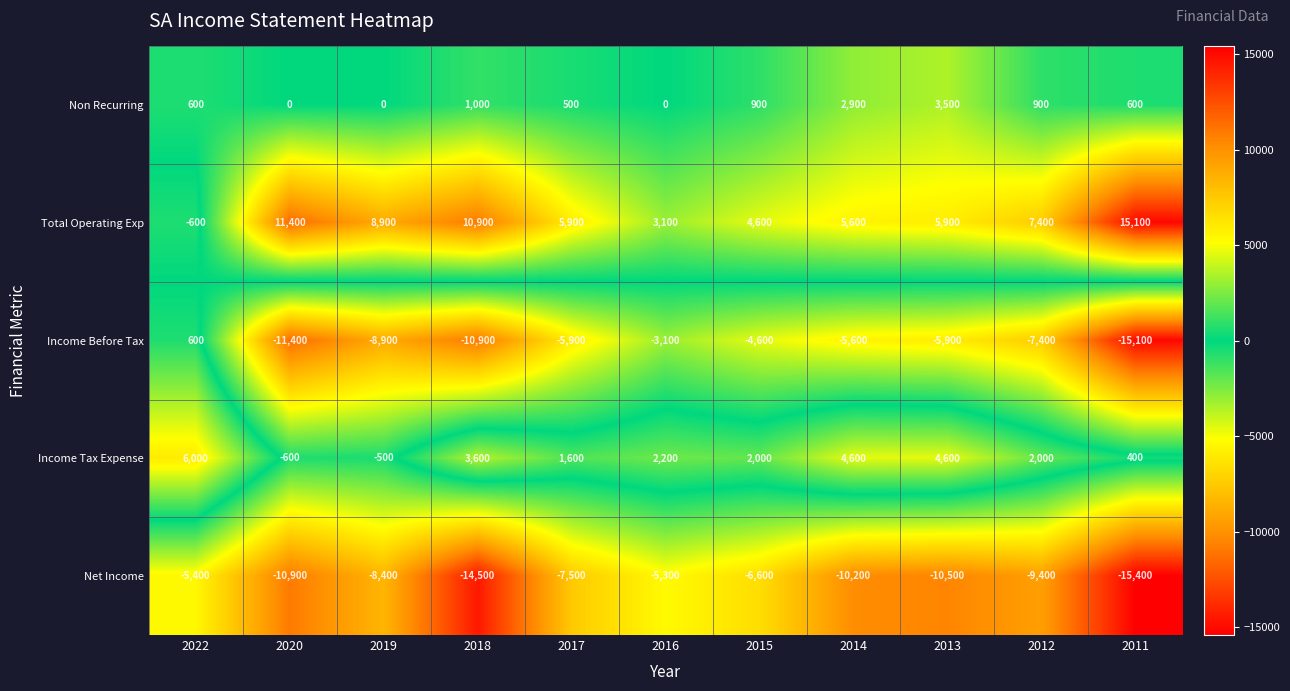

True or false: Net Income has a value of -22773 at 2011.

False